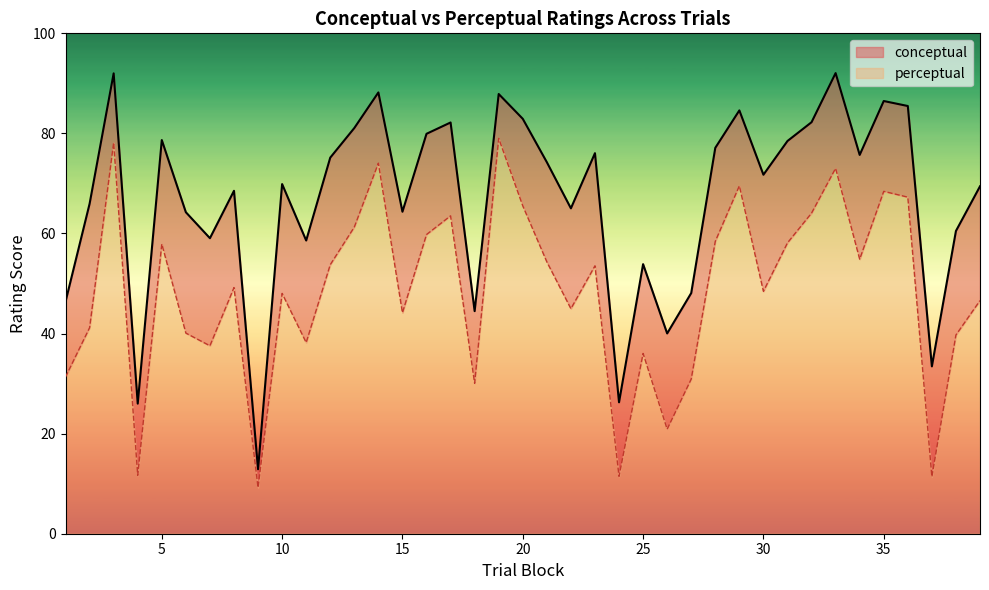

What are all the series names shown in the legend?

conceptual, perceptual